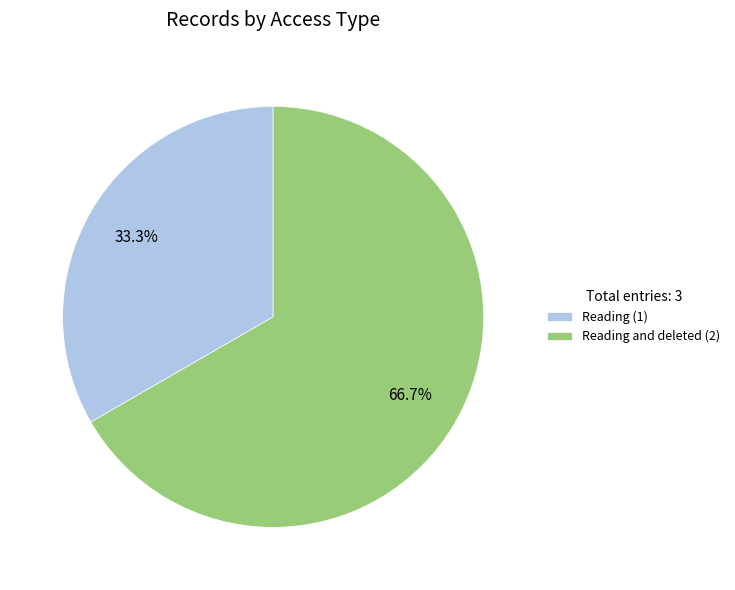

To the nearest percent, what is the average slice percentage?

50%